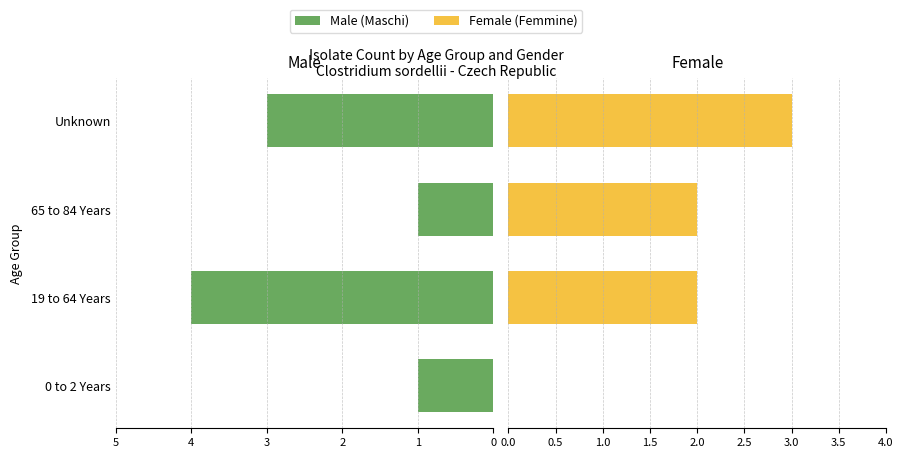

Which series has the widest spread of values?

Male